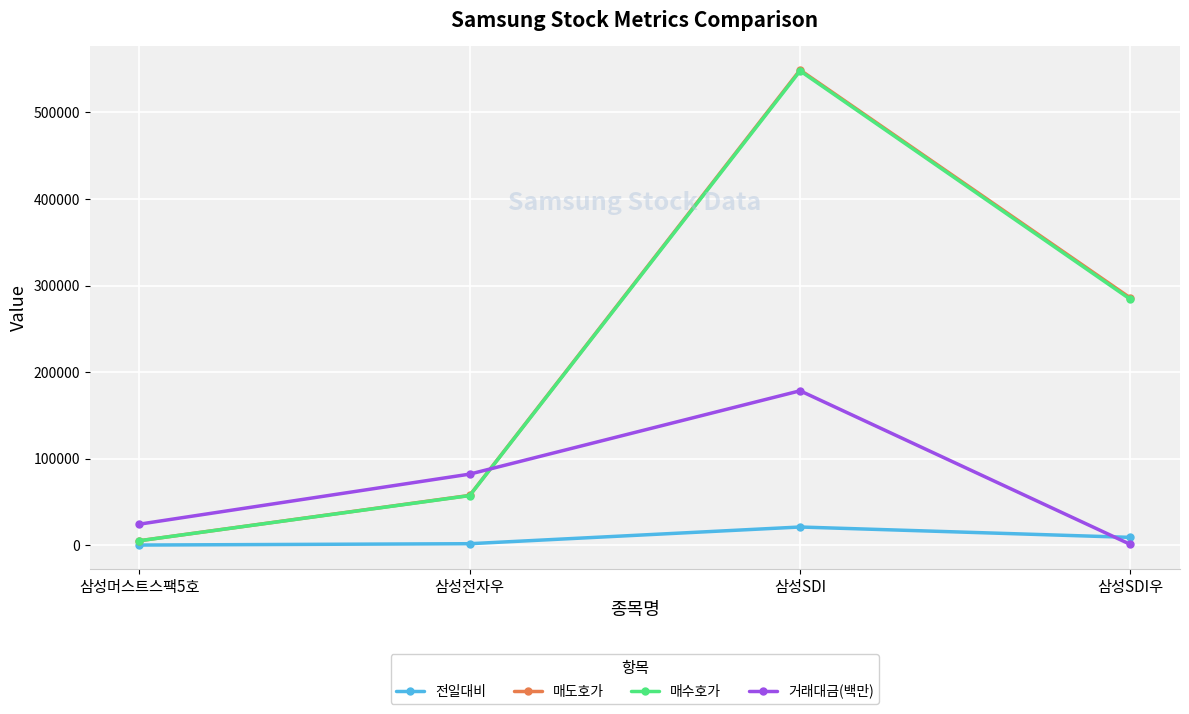

What is the label of the 3rd point from the left?

삼성SDI